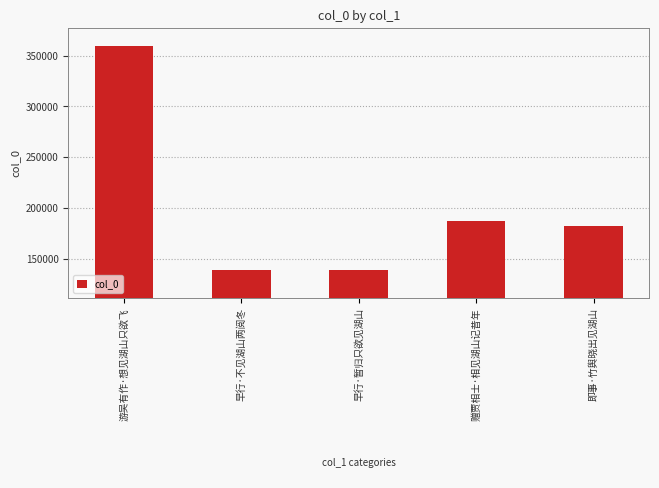

What is the sum of all values?

1006754